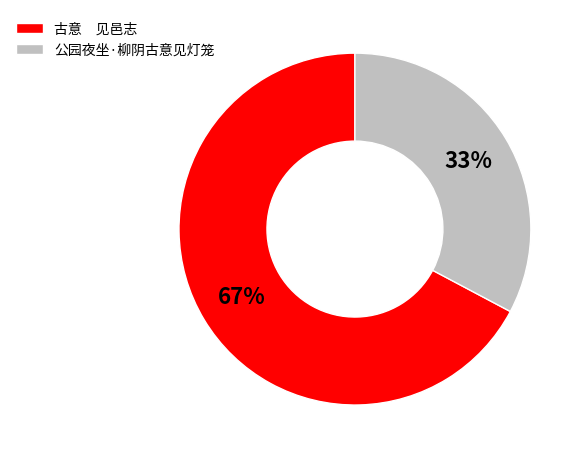

Is it true that 古意 见邑志 is 53% of the pie?

False